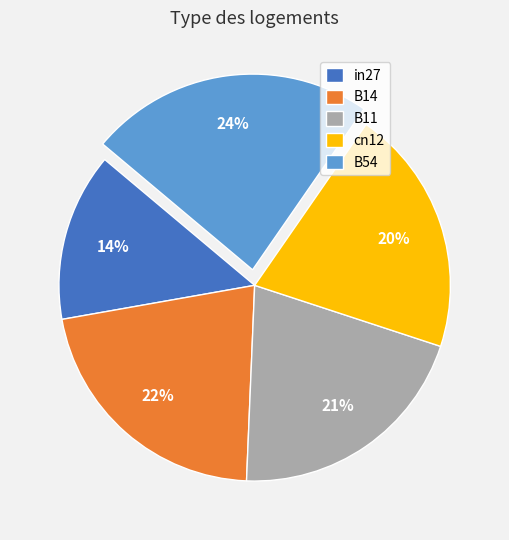

How many segments does this pie chart have?

5